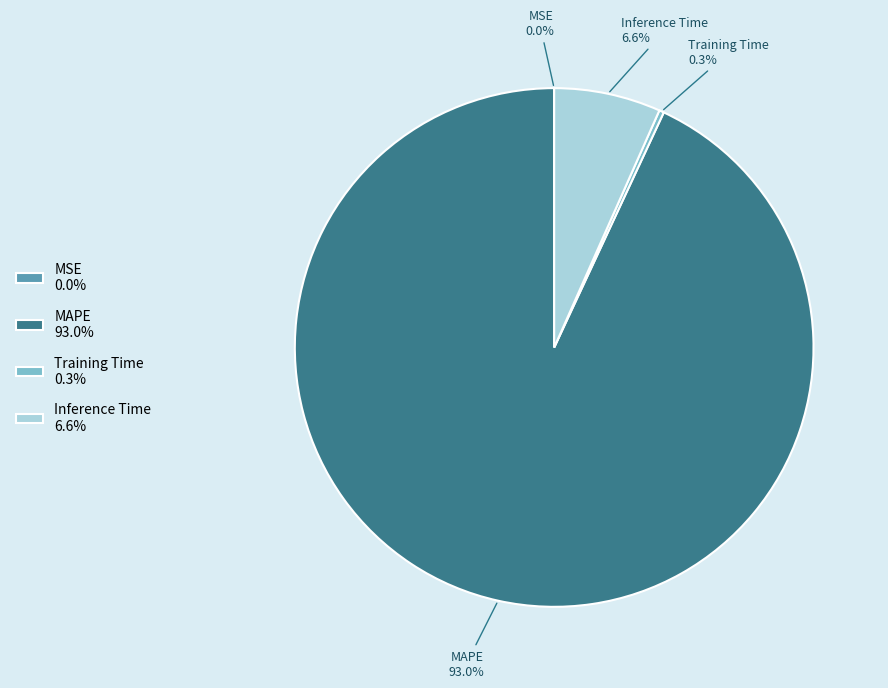

Between Inference Time and MAPE, which is larger?

MAPE